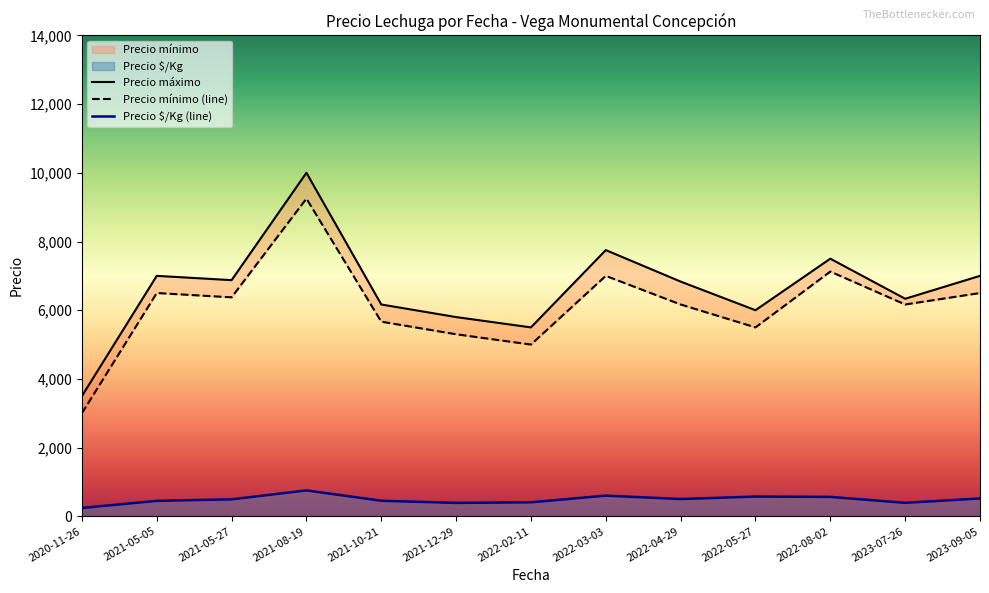

What is the maximum value for Precio $/Kg (line)?

754.0